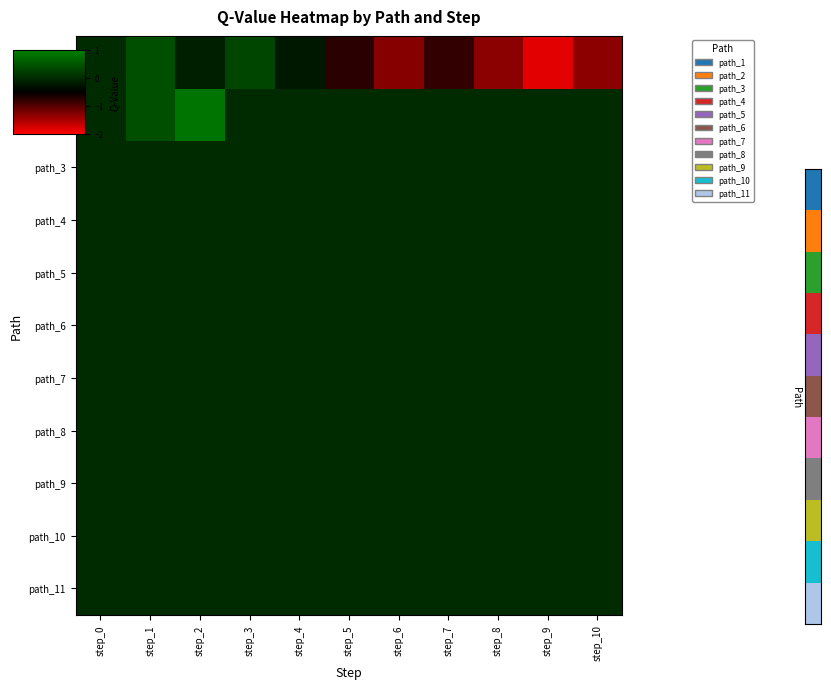

What is the total value across all series at step_7?

-0.8